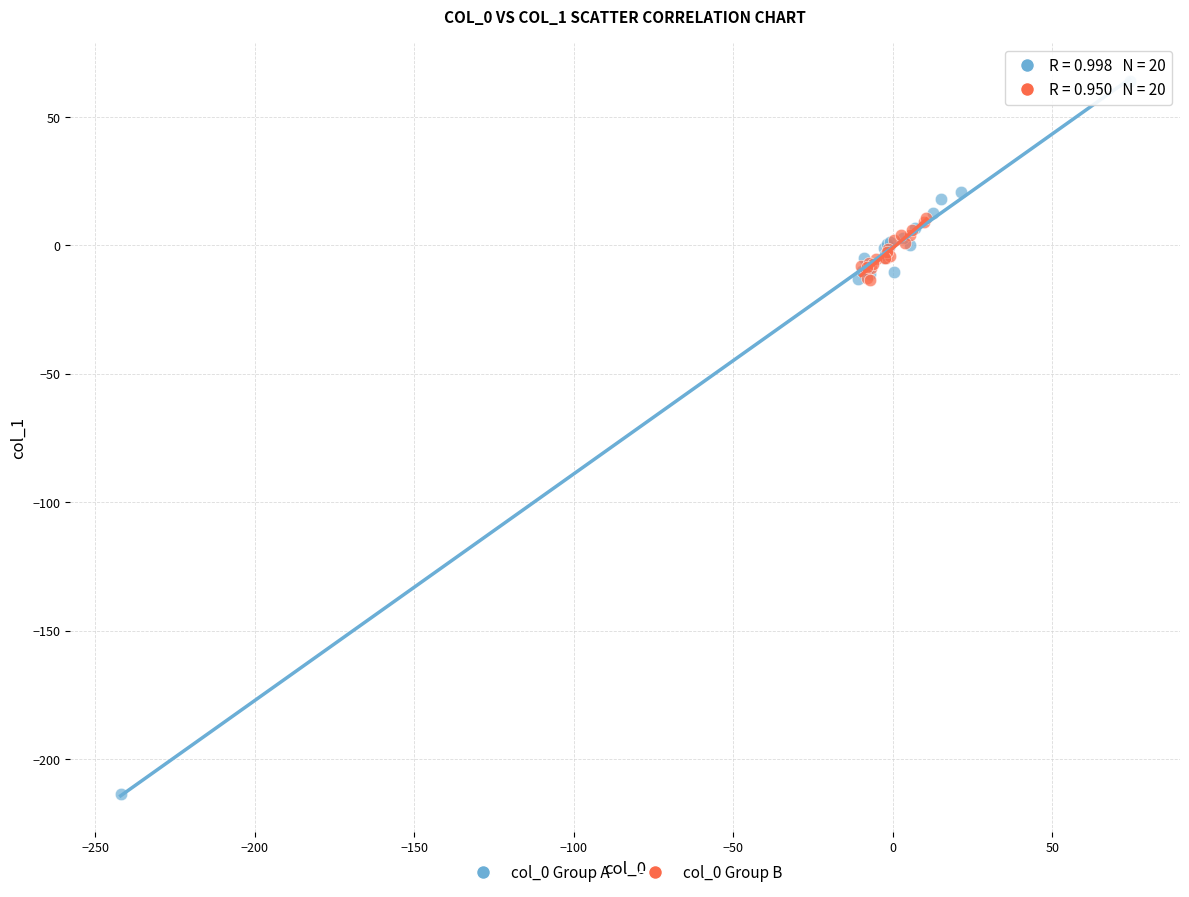

Which series reaches the minimum Y coordinate?

col_0 Group A